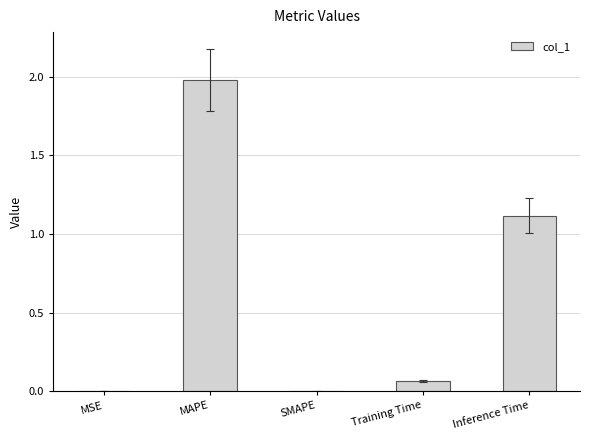

Read the value at Inference Time.

1.1